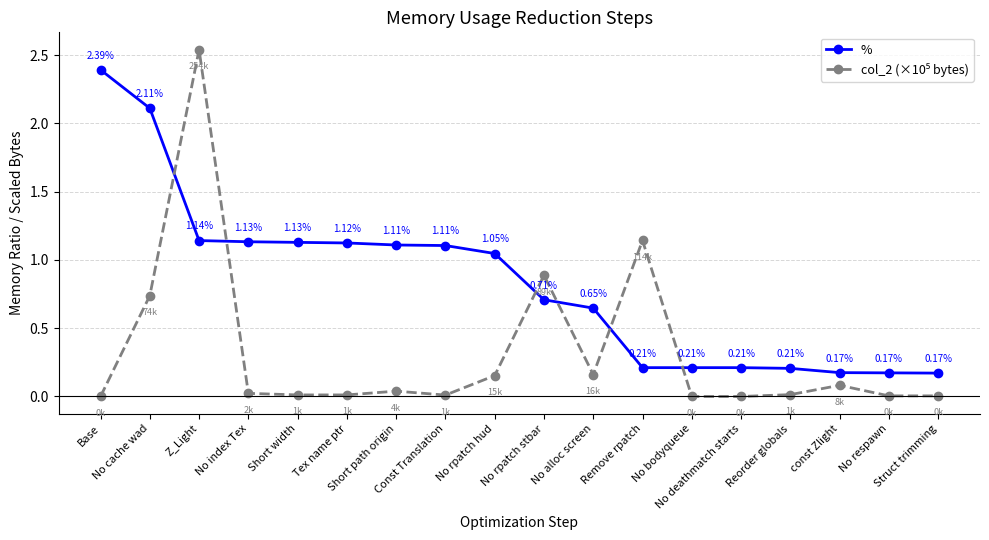

What is the difference between the maximum and minimum values in the % series?

2.2